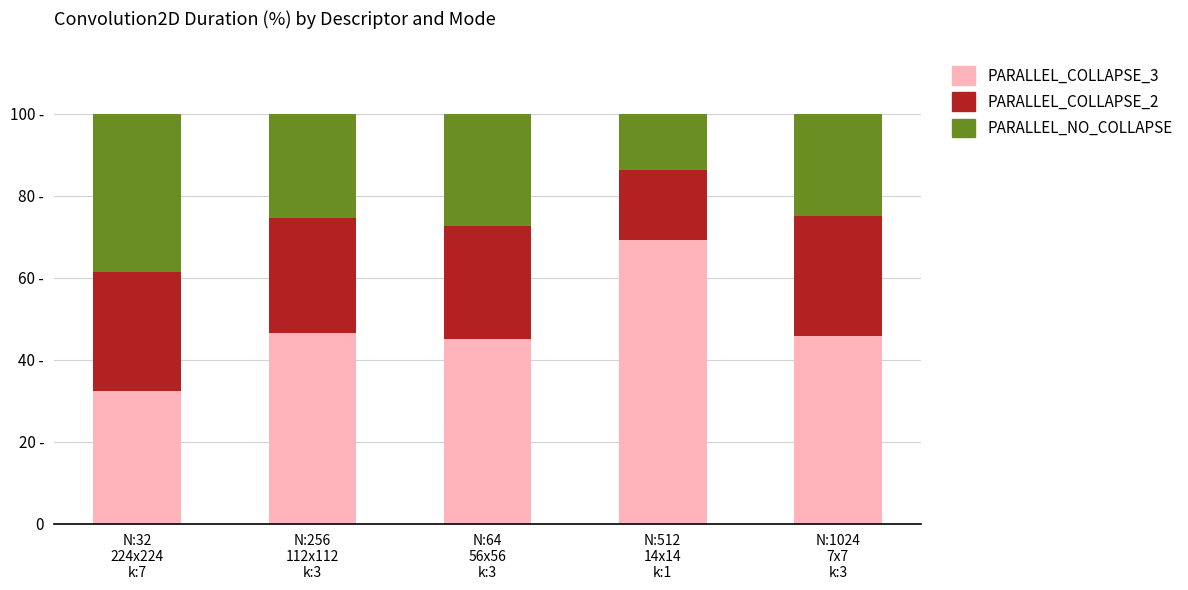

What position from the left is N:64
56x56
k:3?

3